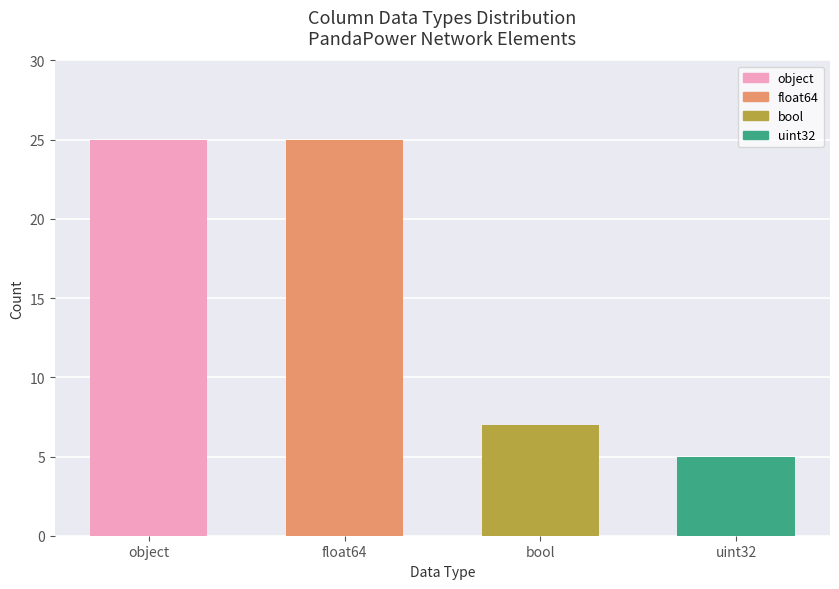

At which label is the value closest to 15?

bool